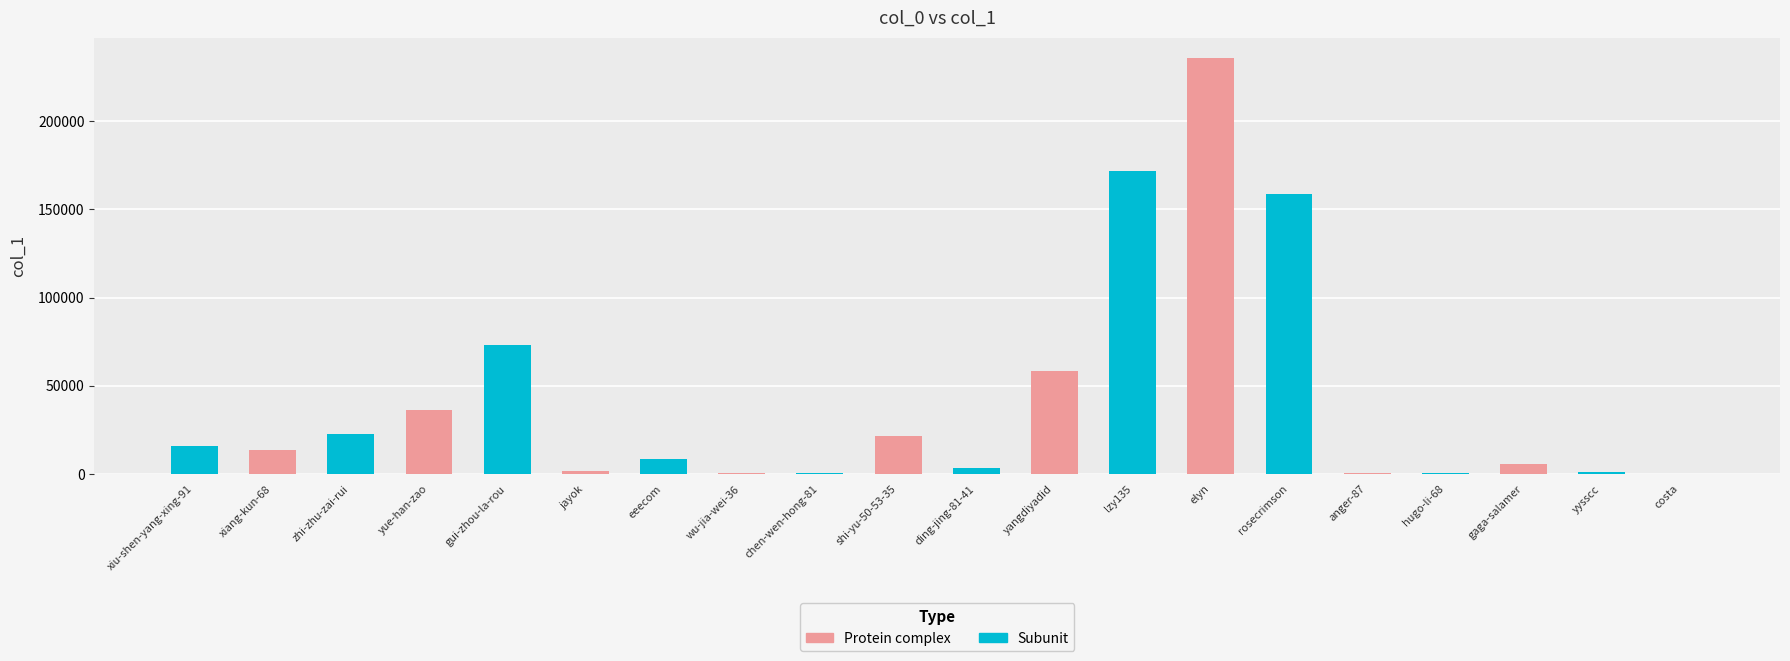

What is the value of the 12th bar from the left?

58430